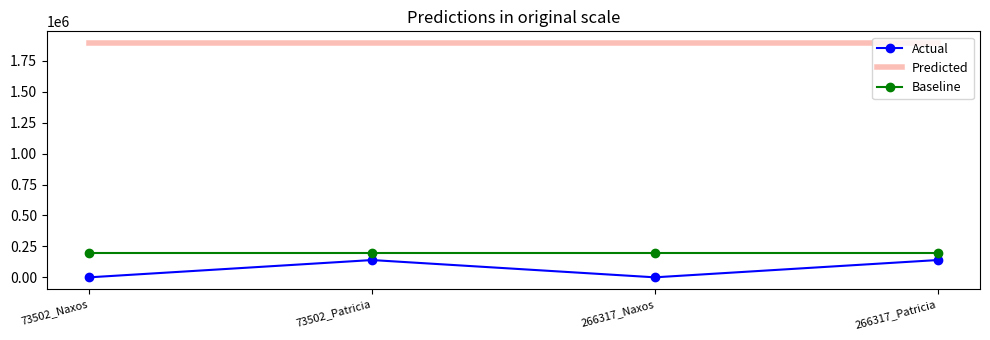

True or false: Actual and Predicted cross at least once.

False